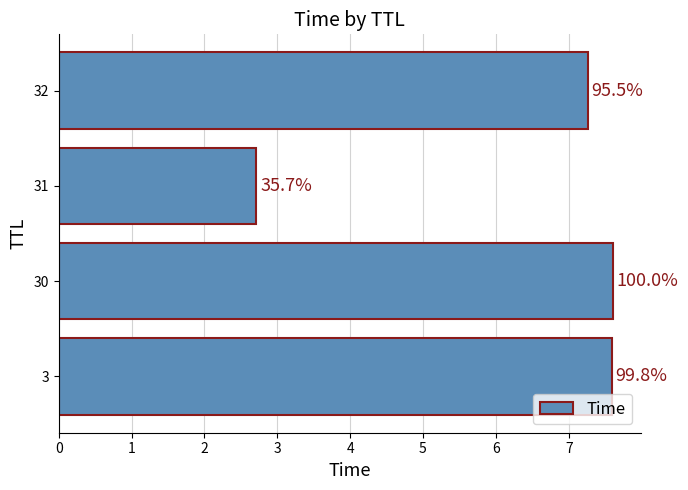

What is the sum of all values?

25.2